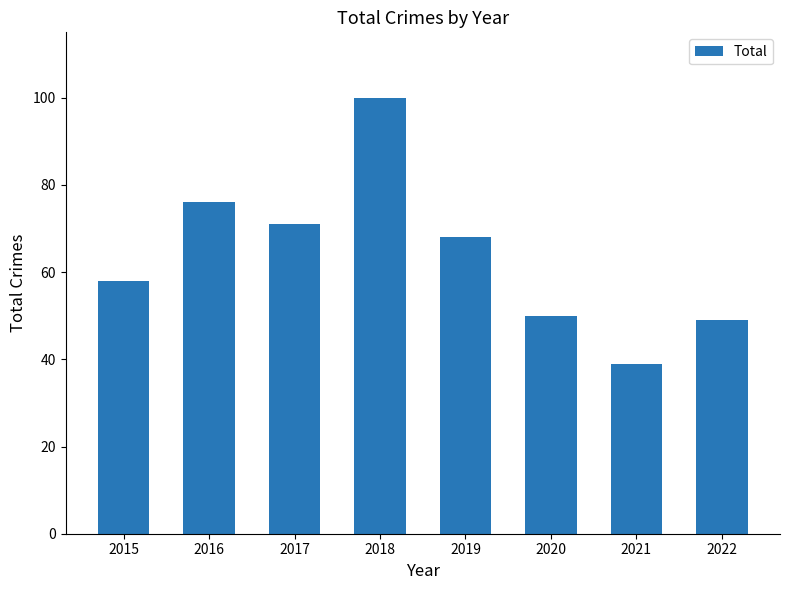

What is the average value?

64